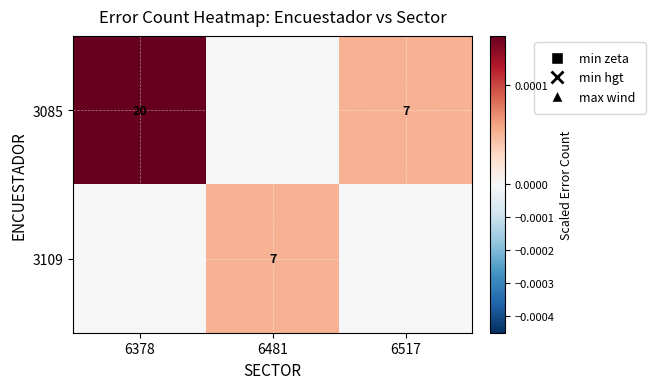

The value of 3085 at 6378 is 20. True or false?

True